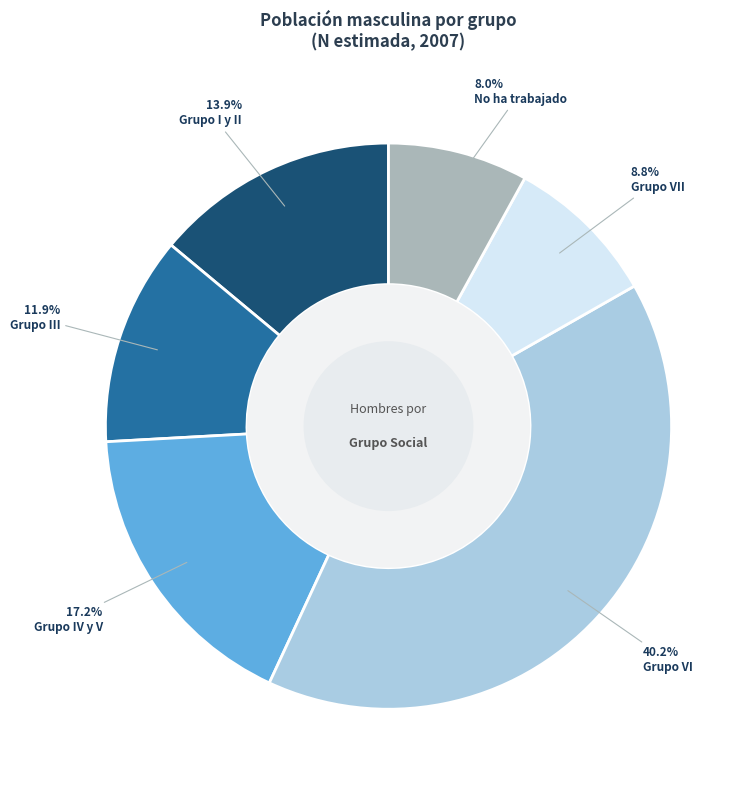

To the nearest percent, what percentage of the pie is Grupo VII?

9%